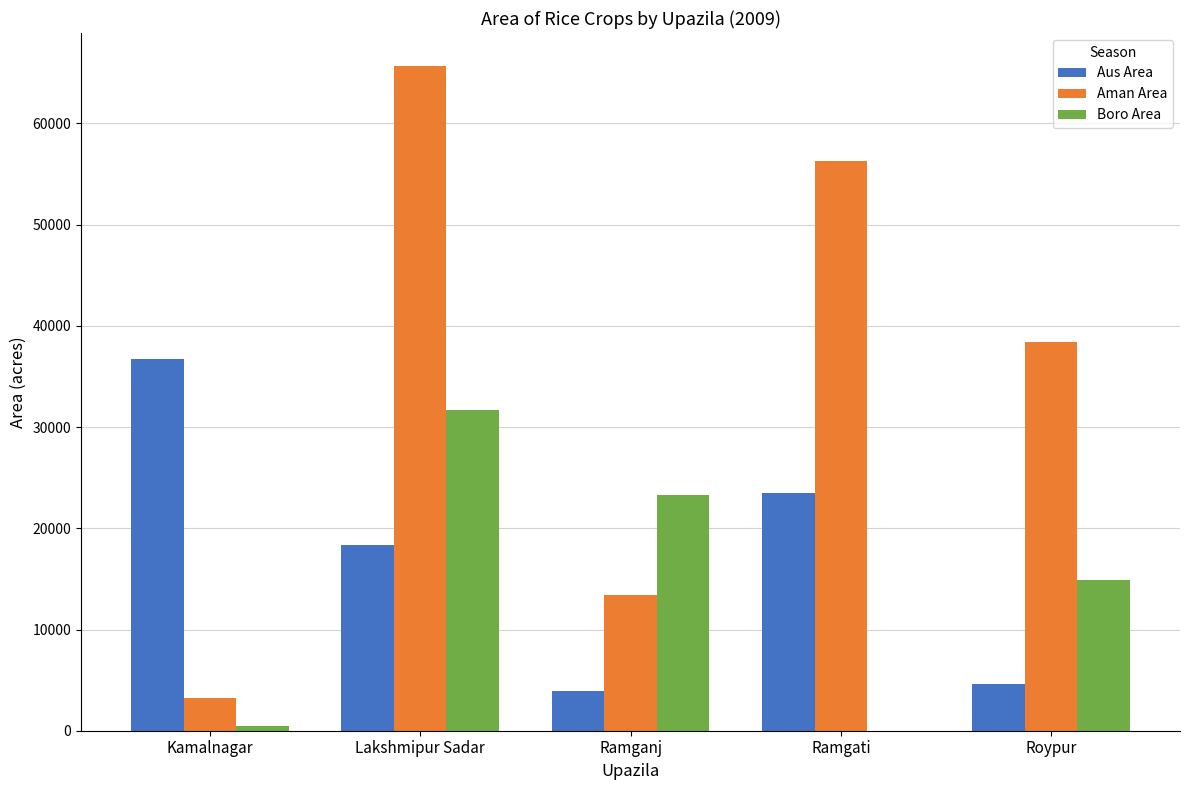

What is the total value across all series at Lakshmipur Sadar?

115683